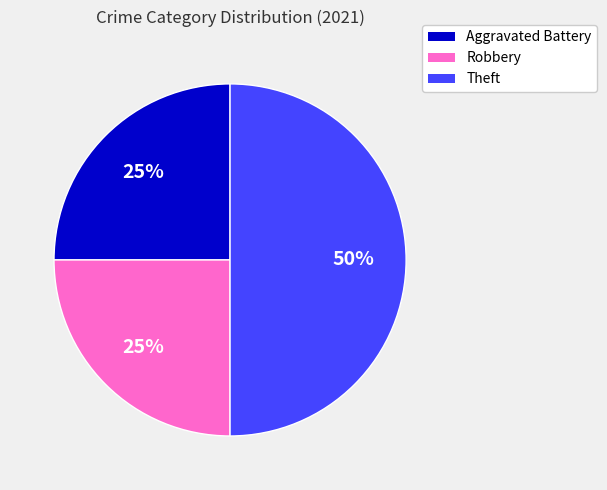

To the nearest percent, what is the difference between the largest and smallest slice percentages?

25%